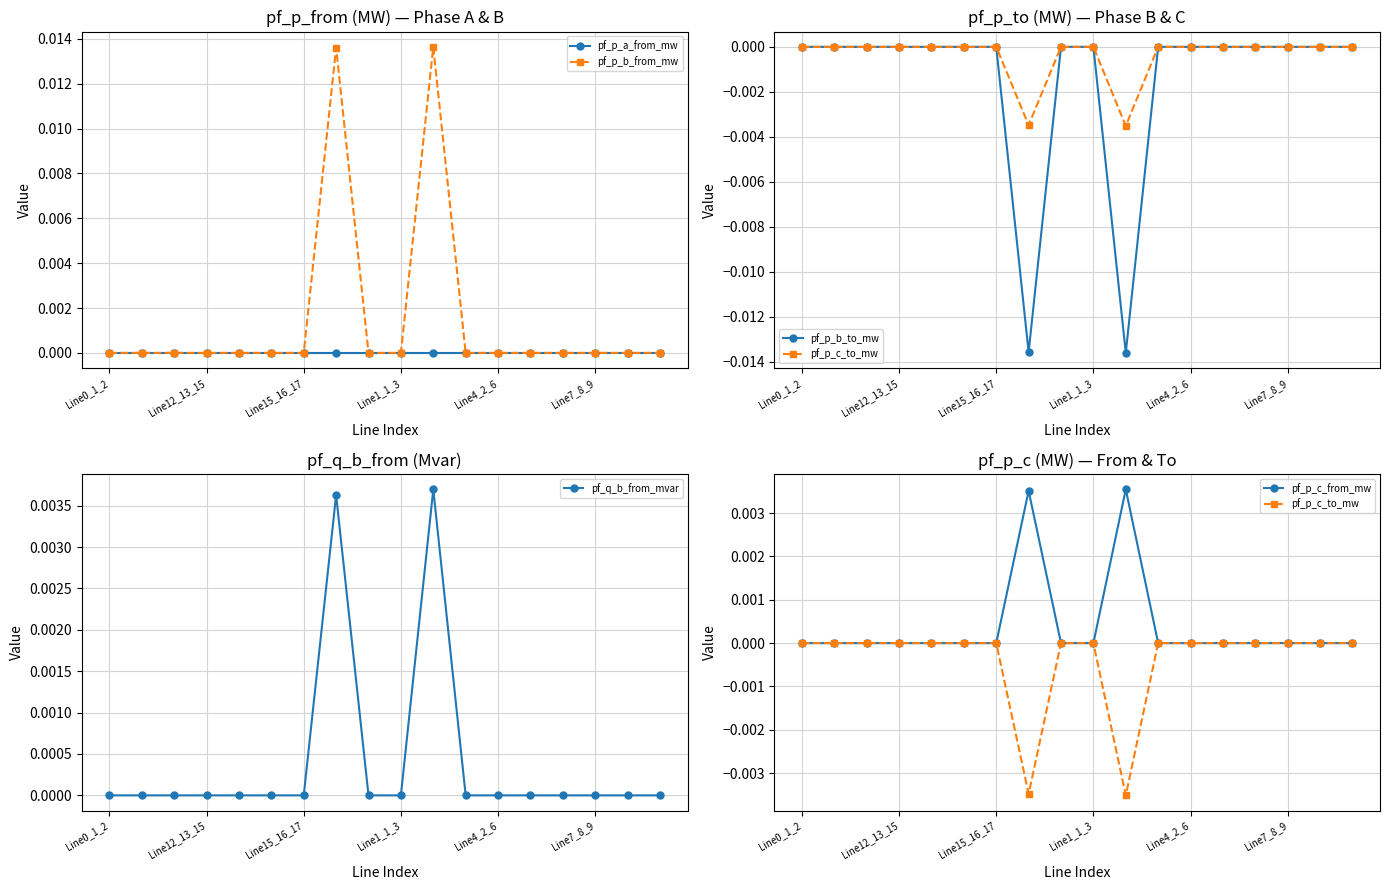

Which series has the largest total across all categories?

pf_p_b_from_mw